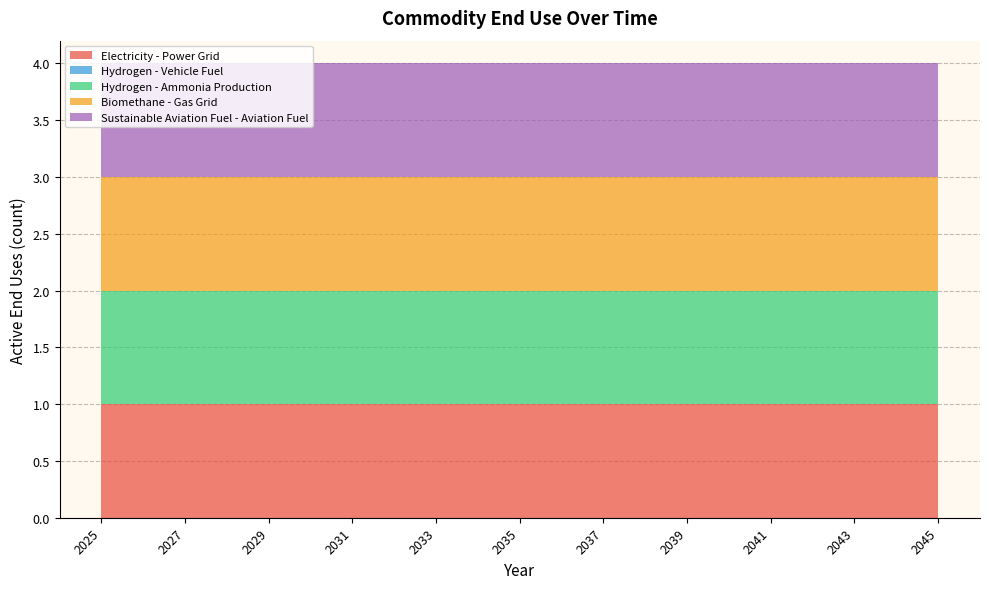

Reading right to left, list all the values displayed in this chart.

Electricity - Power Grid: 1	1	1	1	1	1	1	1	1	1	1	1	1	1	1	1	1	1	1	1	1
Hydrogen - Vehicle Fuel: 0	0	0	0	0	0	0	0	0	0	0	0	0	0	0	0	0	0	0	0	0
Hydrogen - Ammonia Production: 1	1	1	1	1	1	1	1	1	1	1	1	1	1	1	1	1	1	1	1	1
Biomethane - Gas Grid: 1	1	1	1	1	1	1	1	1	1	1	1	1	1	1	1	1	1	1	1	1
Sustainable Aviation Fuel - Aviation Fuel: 1	1	1	1	1	1	1	1	1	1	1	1	1	1	1	1	1	1	1	1	1